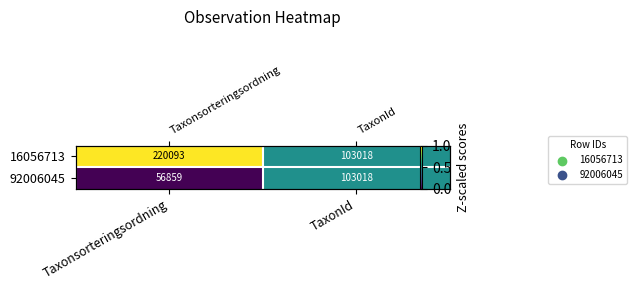

Which category has the lowest value in the 92006045 series?

Taxonsorteringsordning